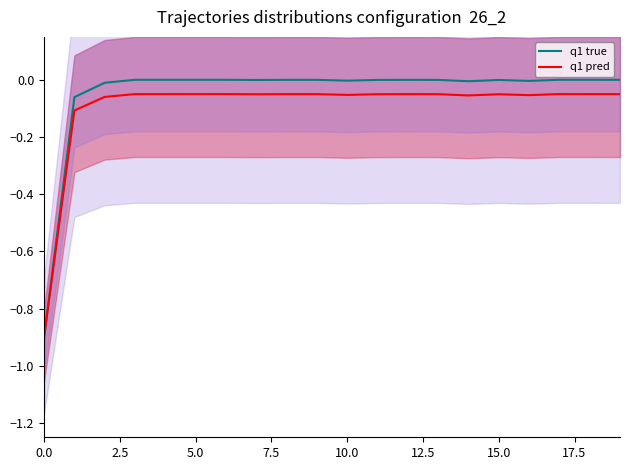

How many lines are shown in the chart?

2